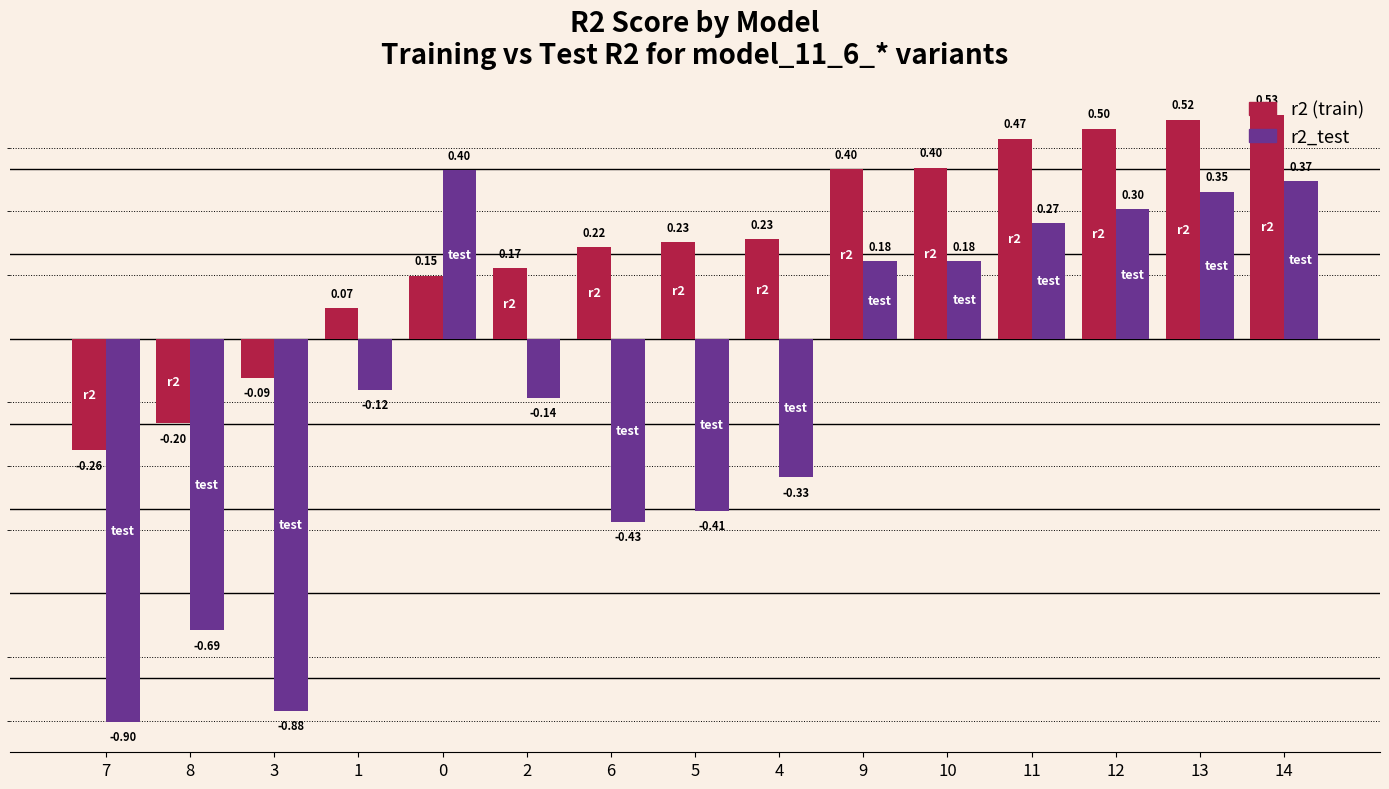

How many series are shown in this chart?

2